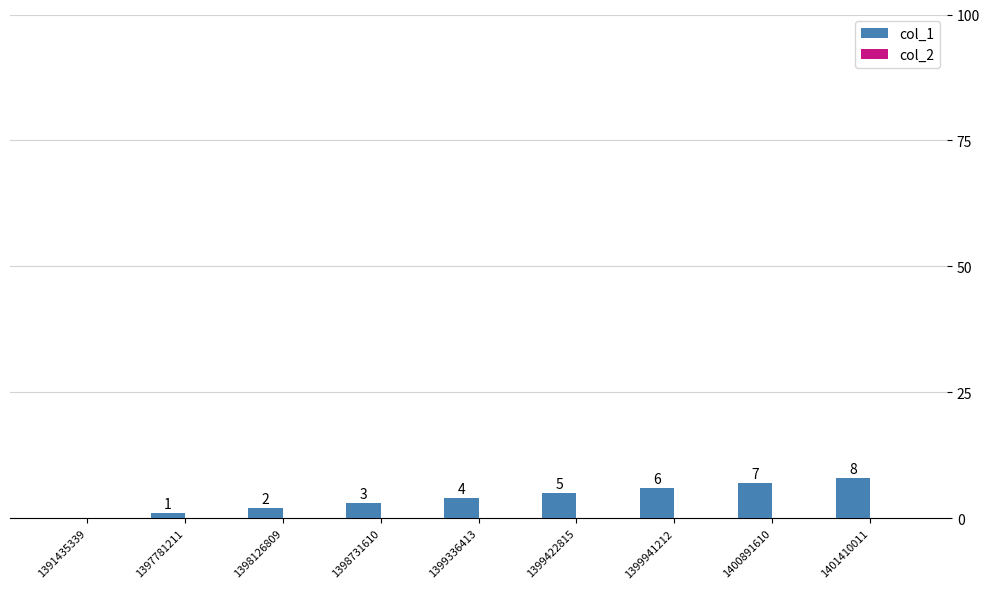

What is the approximate value at 1399336413?

4